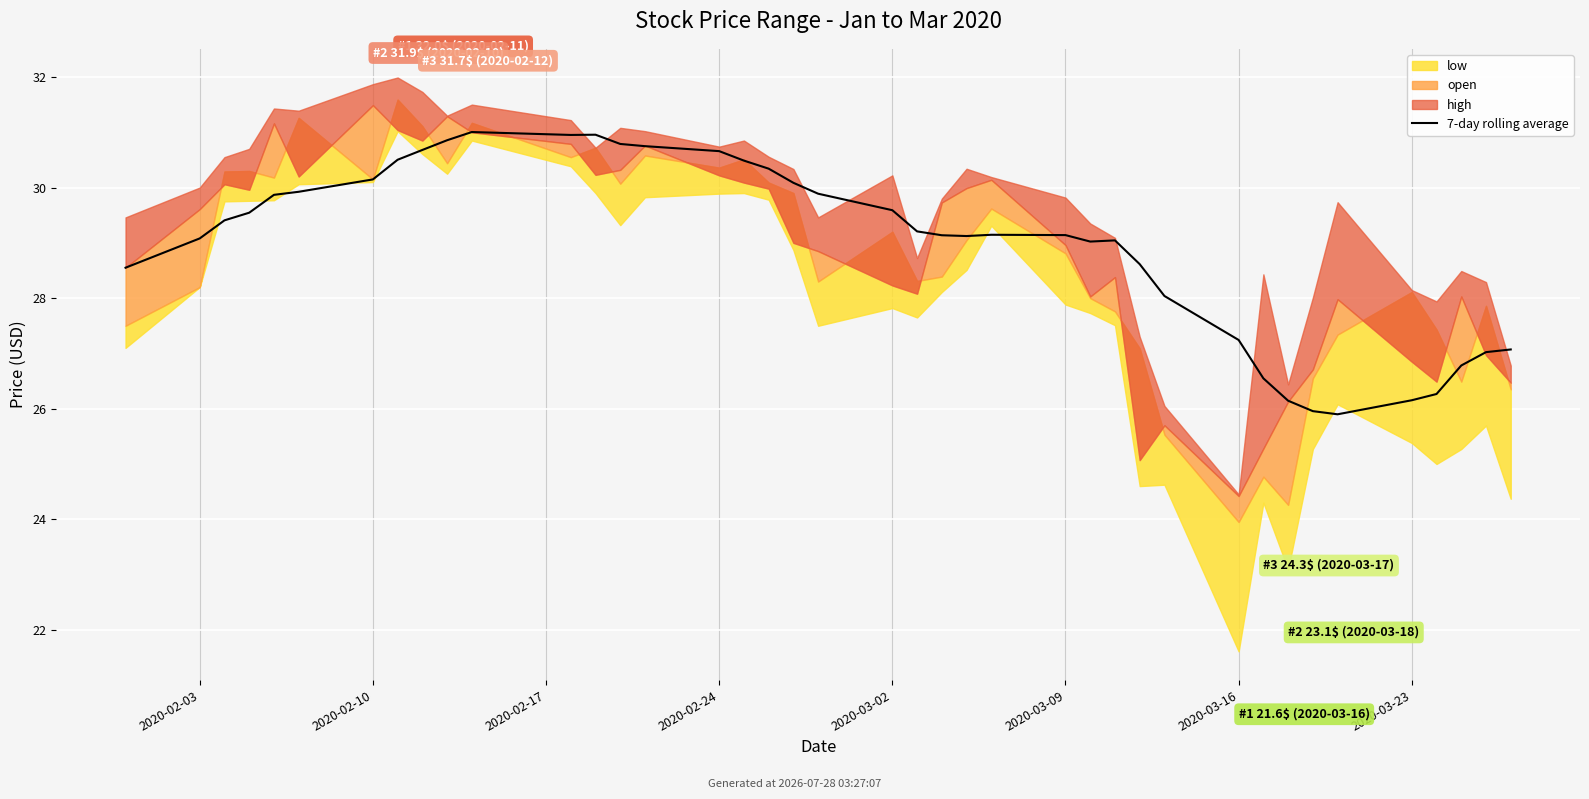

What is the change in value from 2020-03-23 to 15?

+0.2